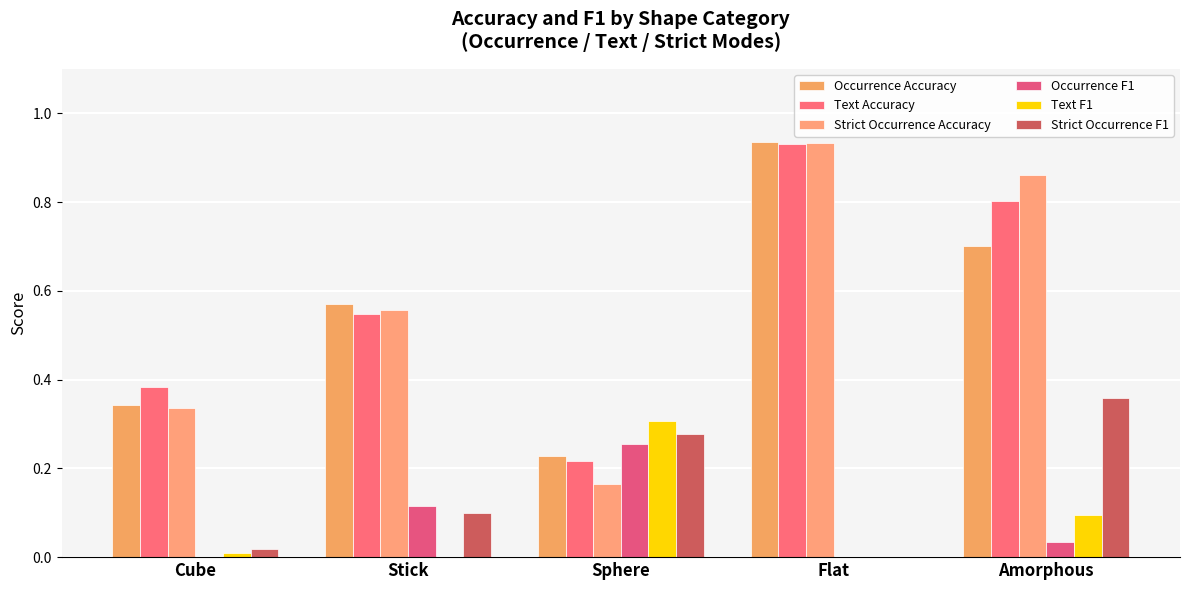

At Flat, list the series in order from smallest to largest.

Occurrence F1, Text F1, Strict Occurrence F1, Text Accuracy, Strict Occurrence Accuracy, Occurrence Accuracy